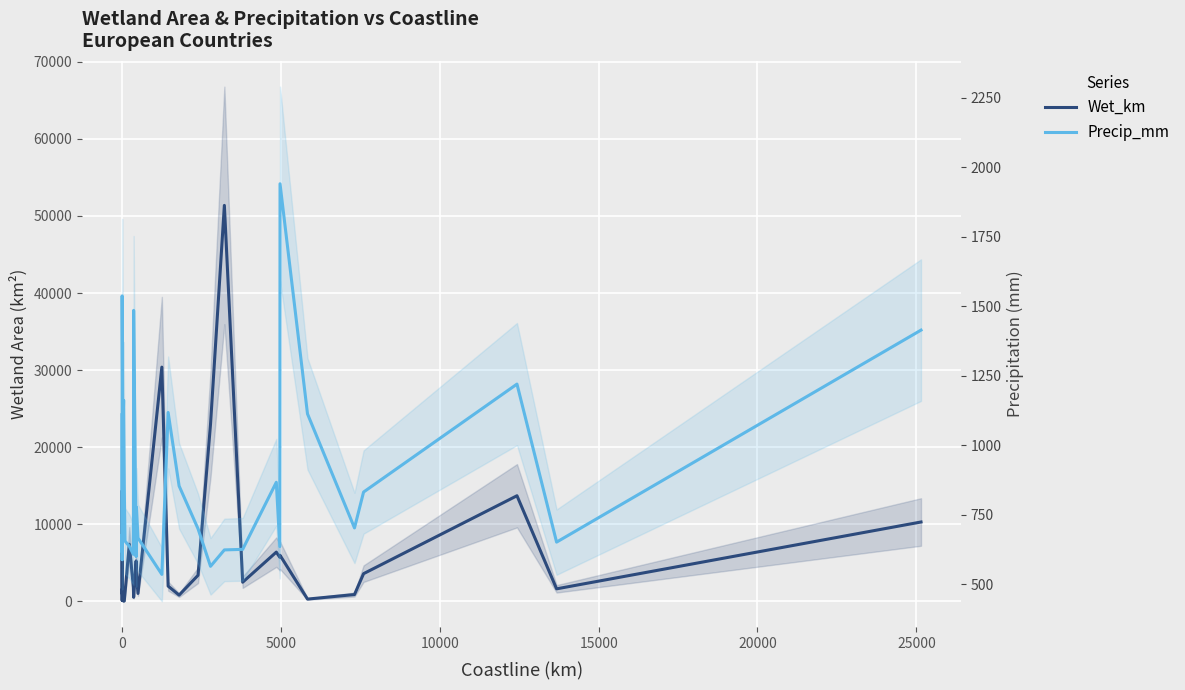

Is the value of Wet_km at 23 greater than the value of Precip_mm at 0?

Yes